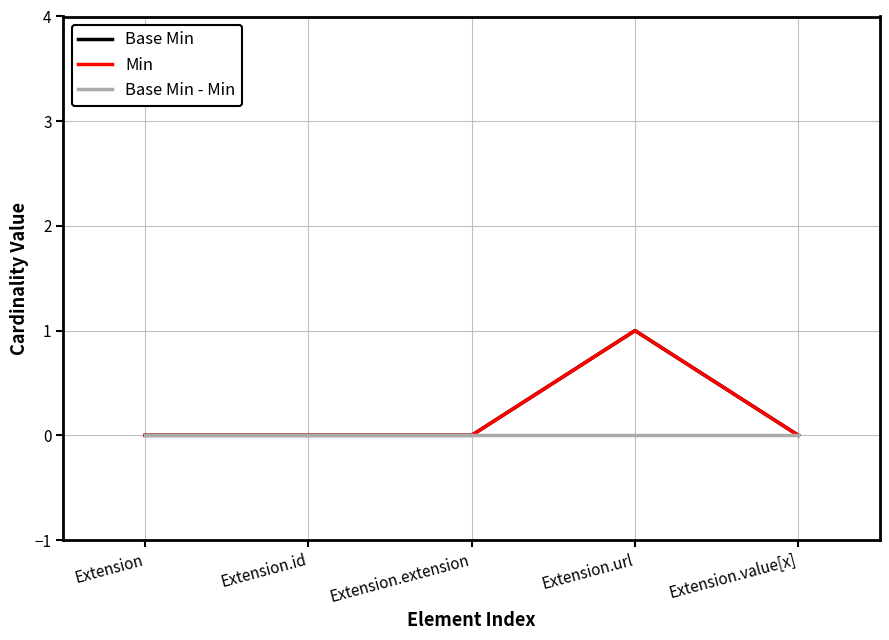

Does the chart display data point markers on the line(s)?

No